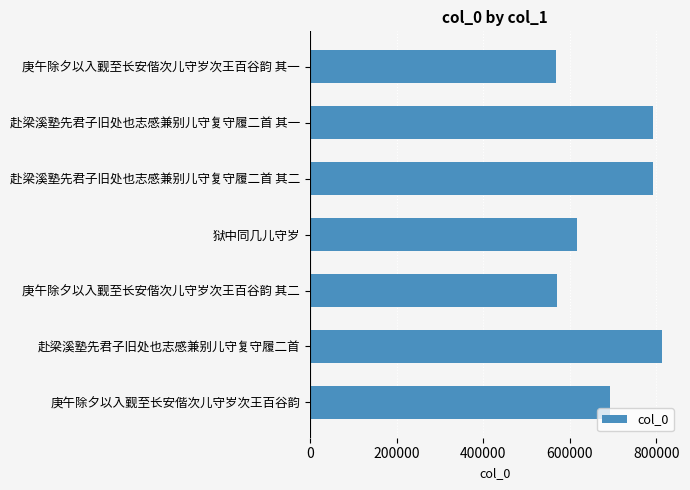

What is the ratio of the value at 赴梁溪塾先君子旧处也志感兼别儿守复守履二首 其一 to the value at 赴梁溪塾先君子旧处也志感兼别儿守复守履二首 其二?

1.0